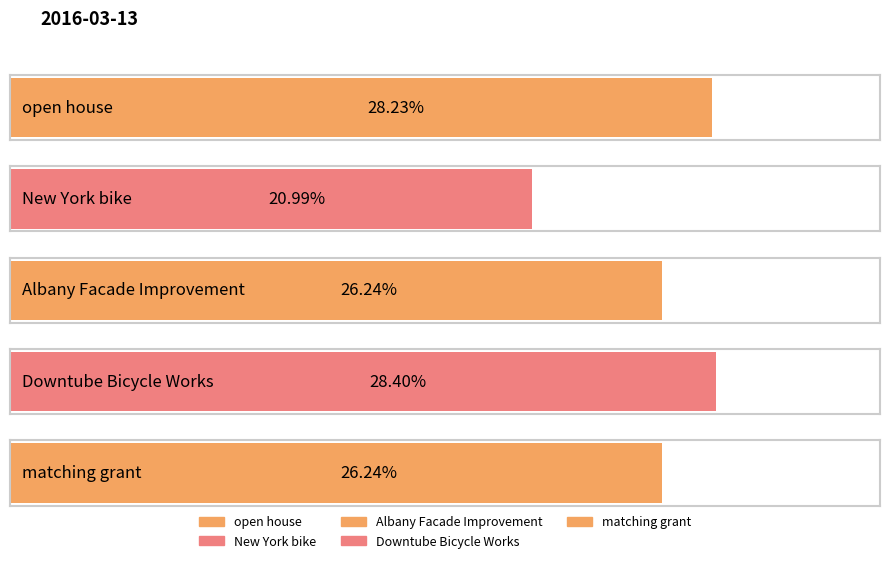

Rank the categories by value from highest to lowest.

Downtube Bicycle Works, open house, Albany Facade Improvement, matching grant, New York bike